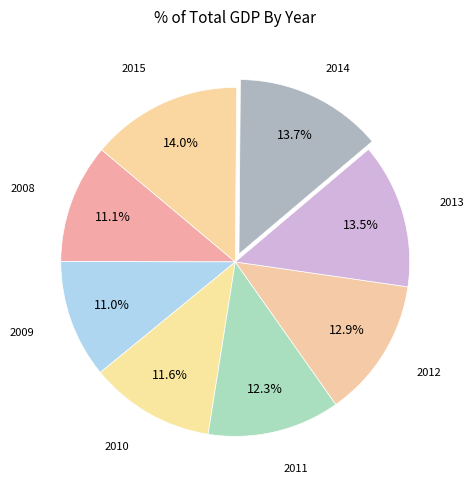

To the nearest percent, what is the average slice percentage?

12%